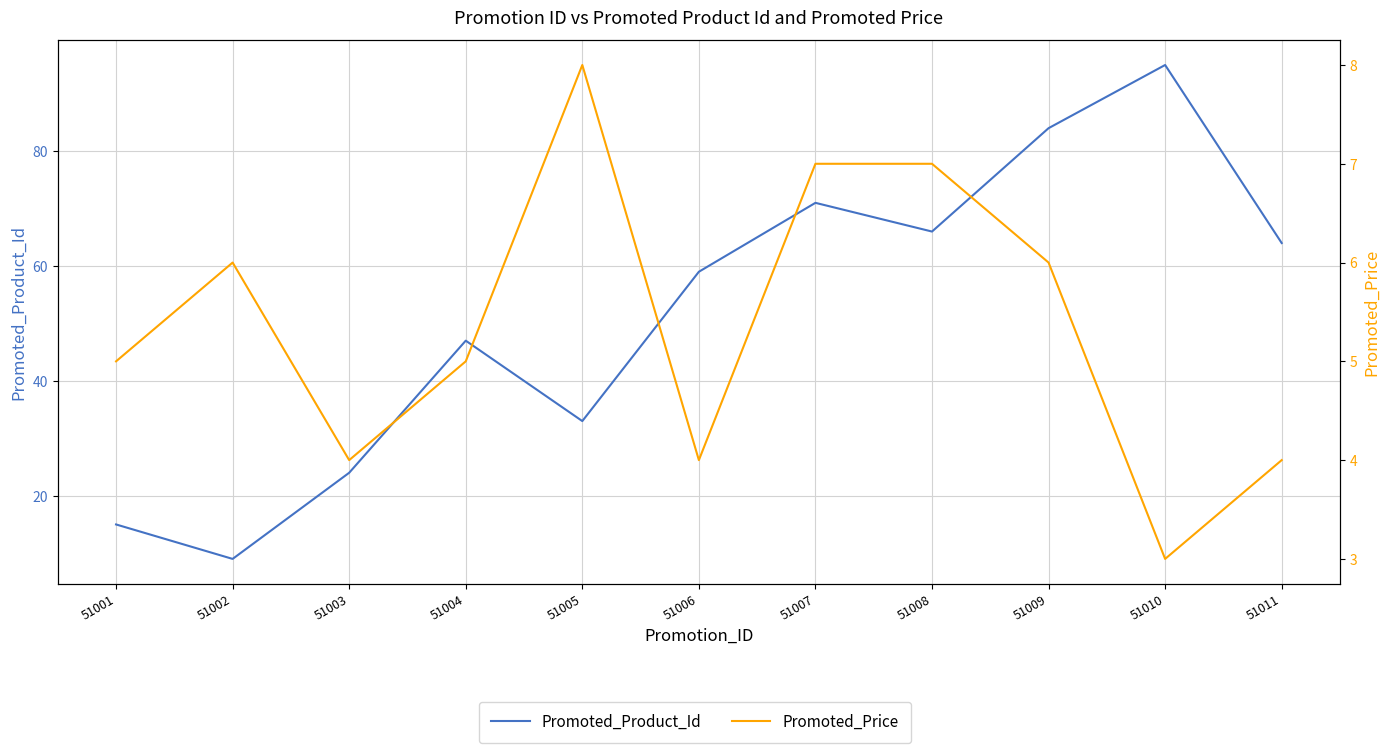

True or false: Promoted_Product_Id and Promoted_Price cross at least once.

False